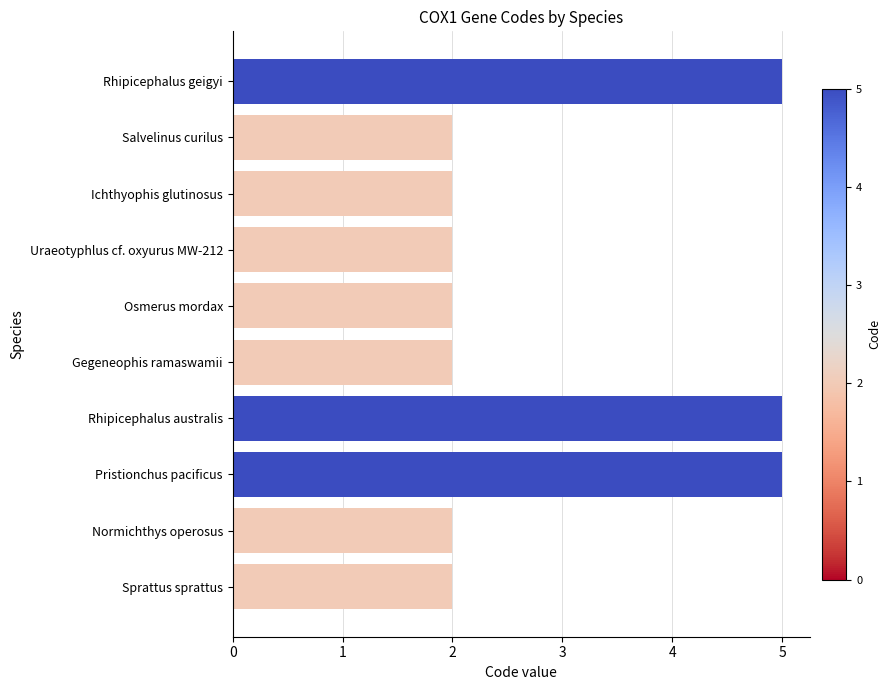

Reading top to bottom, what are all the values shown in this chart?

5	2	2	2	2	2	5	5	2	2